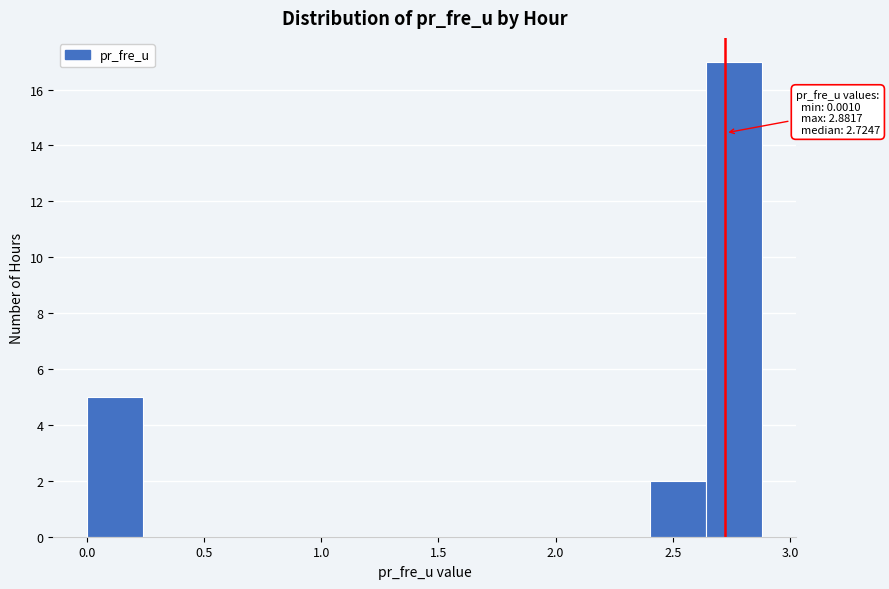

Which range on the x-axis has the tallest bar?

2.65 to 2.90